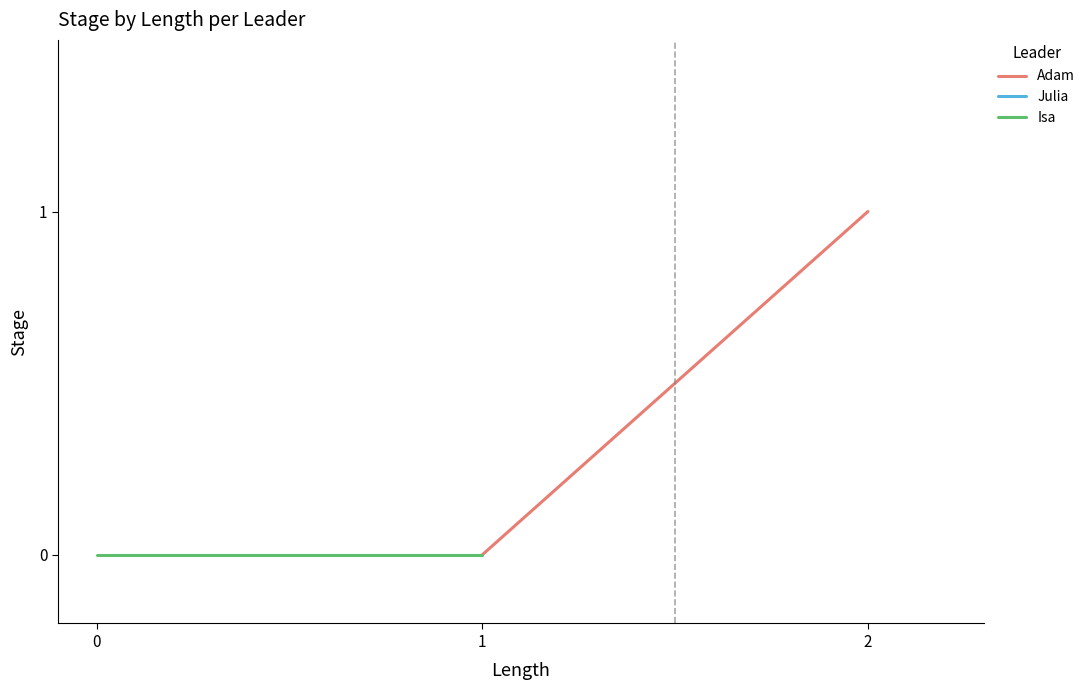

What is the maximum value shown in the chart?

1